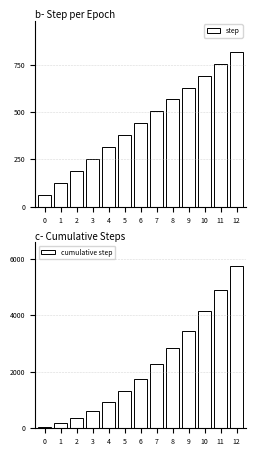

Between 12 and 8, which is larger?

12